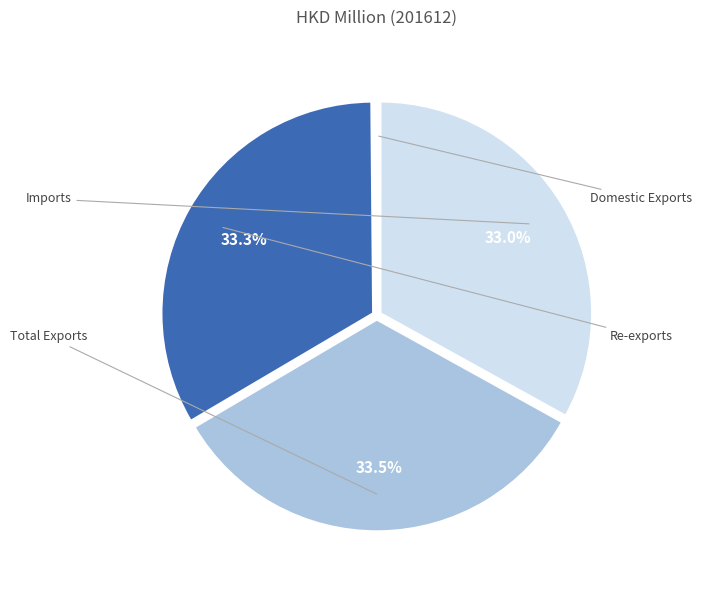

Is there a majority slice in this chart?

No